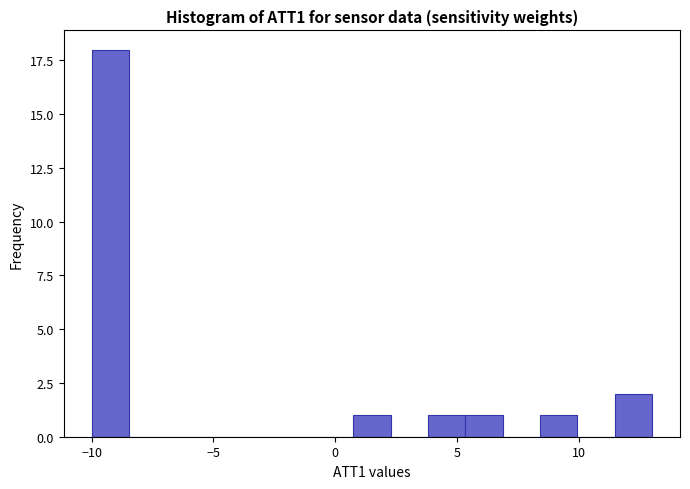

Around what value on the x-axis is the tallest bar? Give the approximate position of its centre, as read against the axis.

-9.0